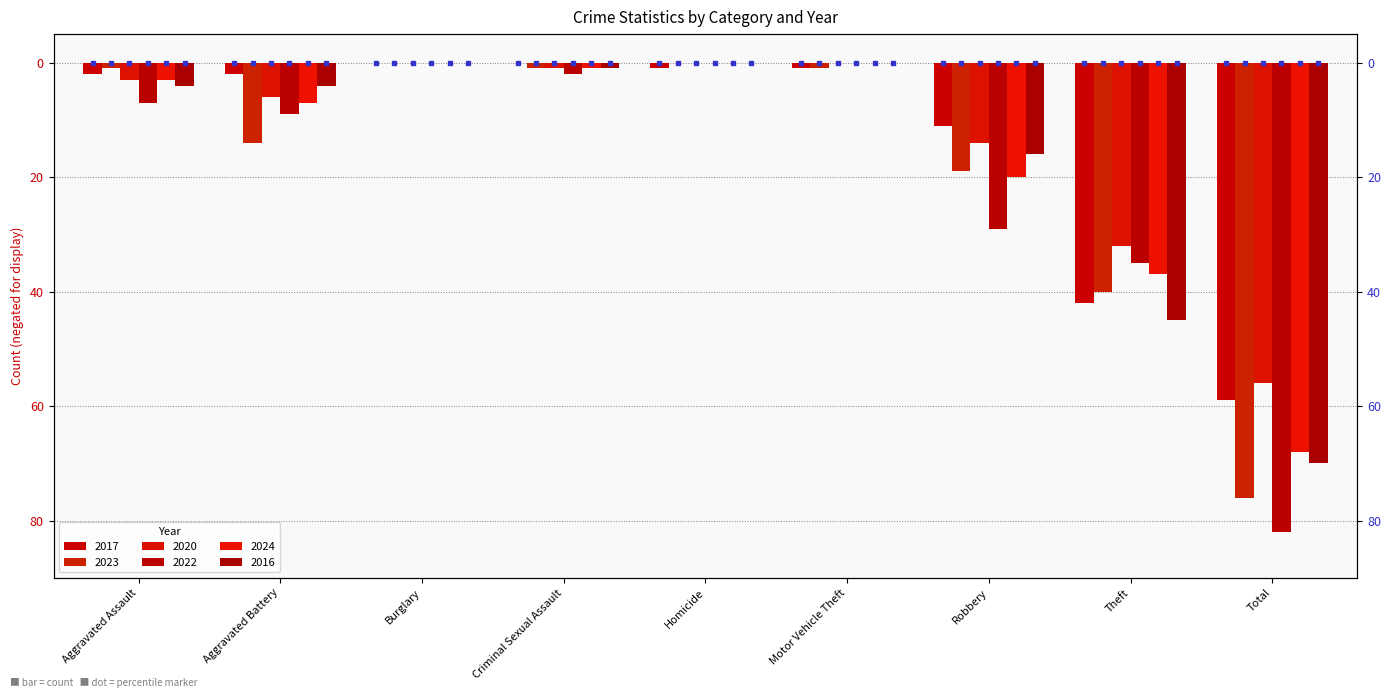

What is the total value across all series at Criminal Sexual Assault?

-6